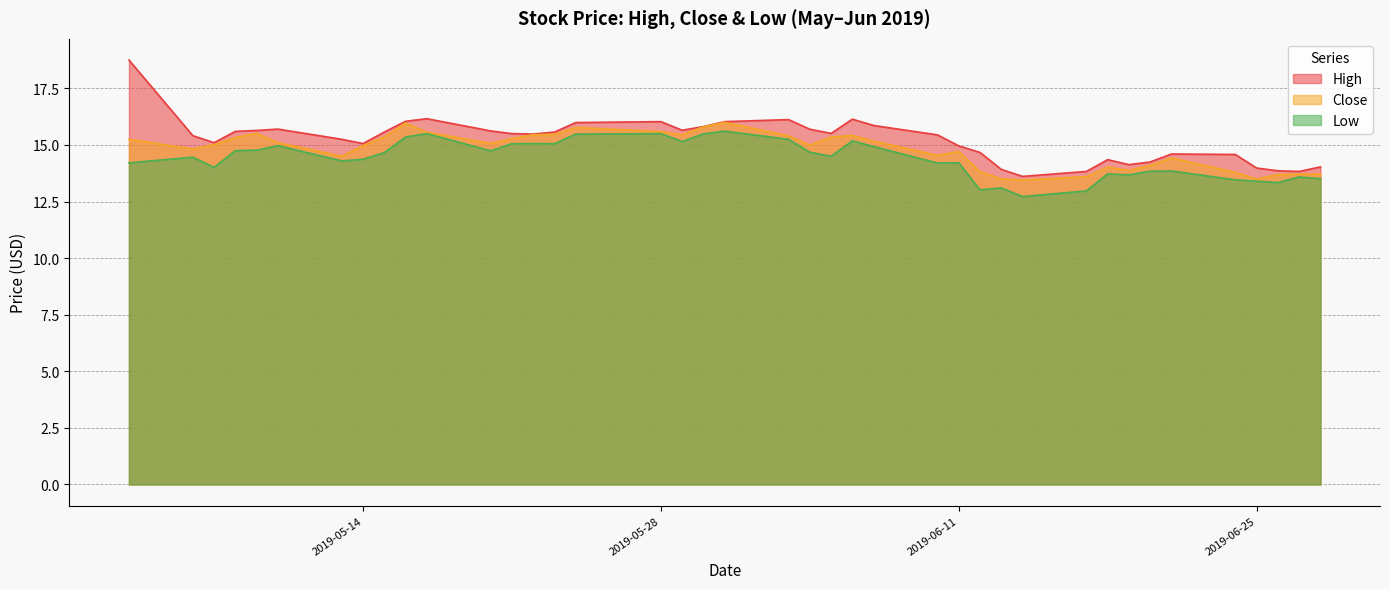

What is the maximum value shown in the chart?

18.8